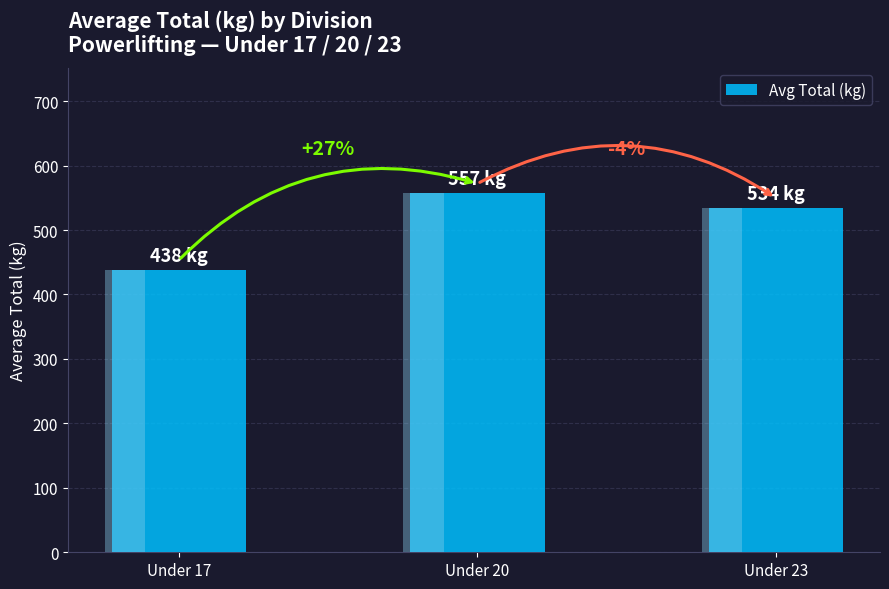

List the labels in order of value, smallest first.

Under 17, Under 23, Under 20